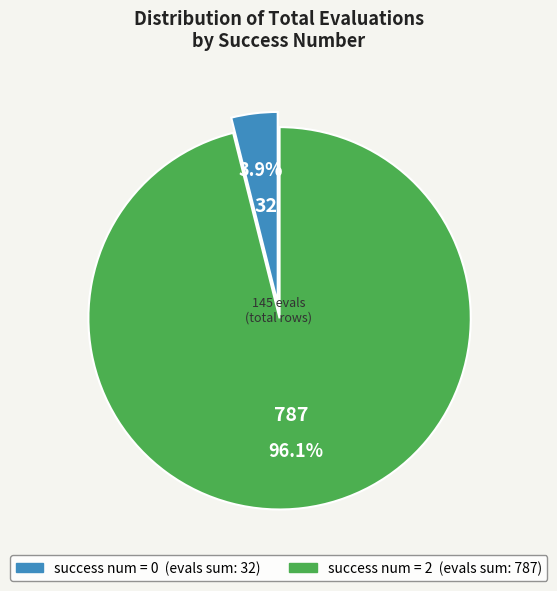

Is there any slice that represents more than half of the pie?

Yes